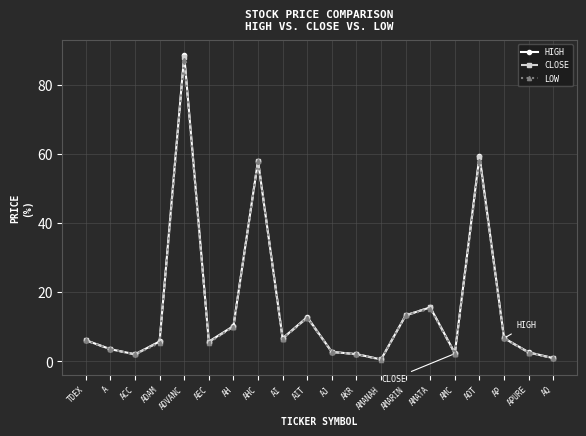

Read the HIGH value at AMARIN.

13.3